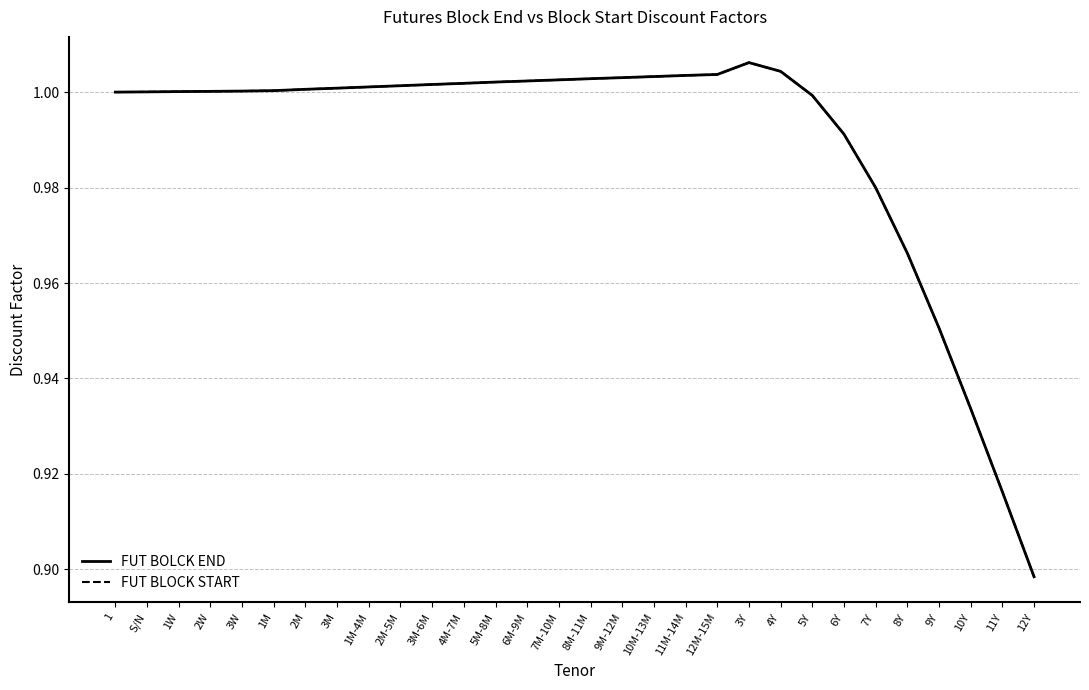

The FUT BOLCK END series shows 1.0 at 12M-15M. True or false?

True